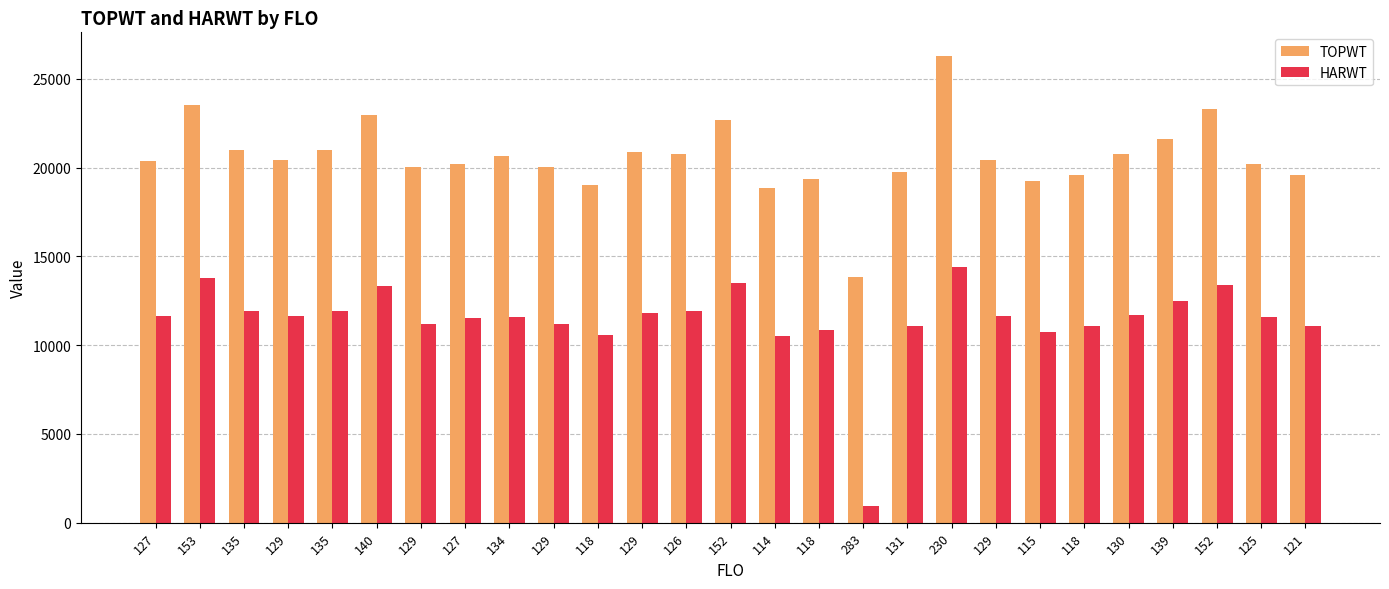

Count the number of categories in the chart.

27